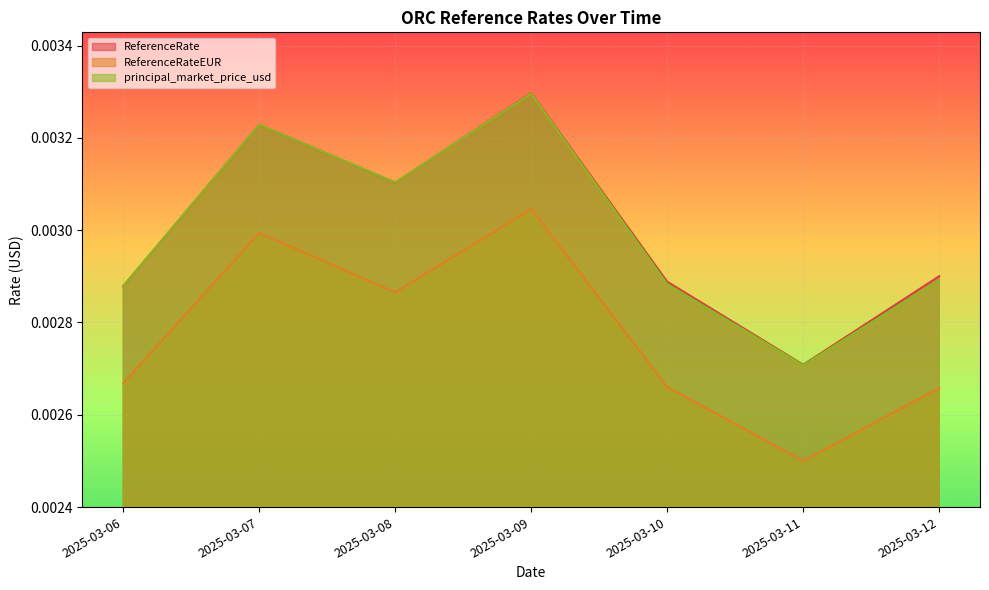

True or false: ReferenceRateEUR has more than 0 interior local peaks.

True